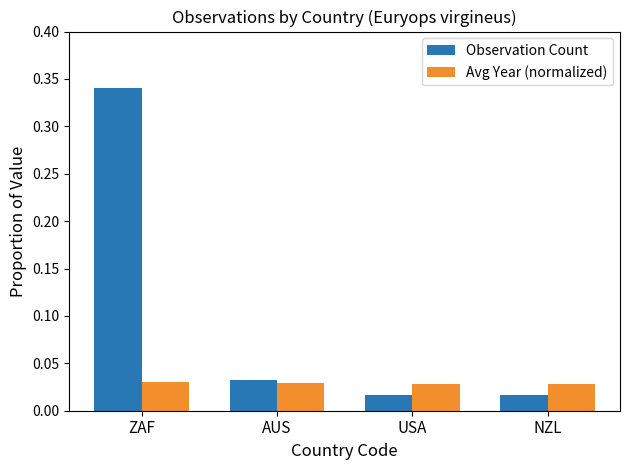

Rank the series by their average value, from lowest to highest.

Avg Year (normalized), Observation Count